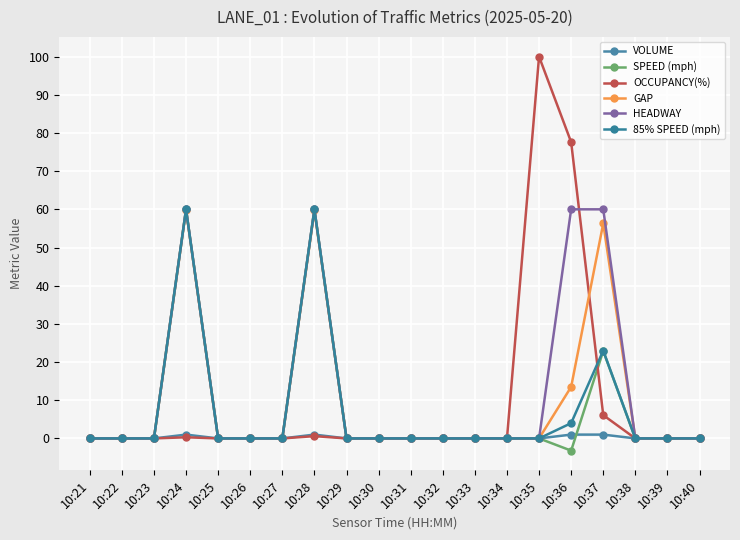

At 10:25, list the series in order from smallest to largest.

VOLUME, SPEED (mph), OCCUPANCY(%), GAP, HEADWAY, 85% SPEED (mph)